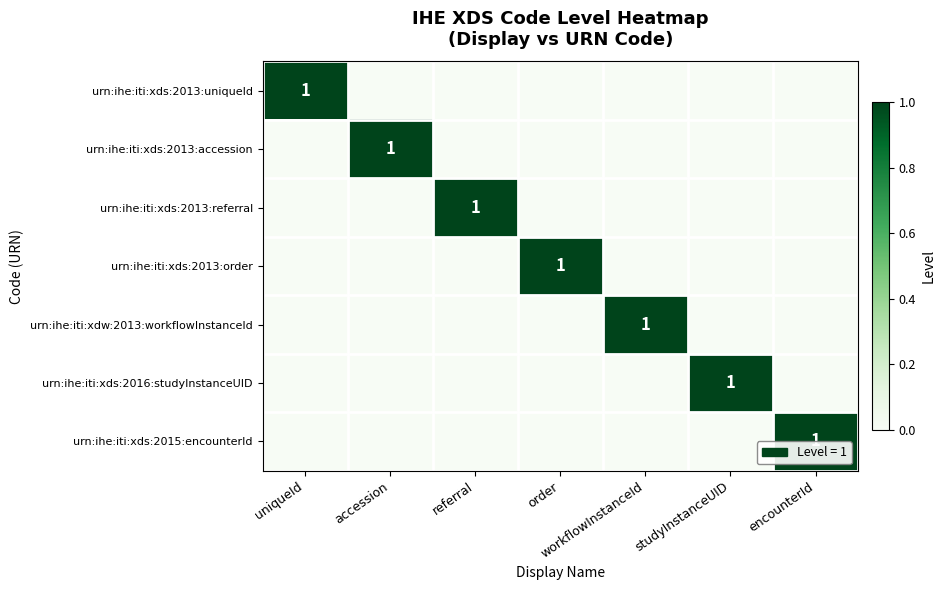

Is it true that urn:ihe:iti:xds:2013:uniqueId equals 1 at uniqueId?

True